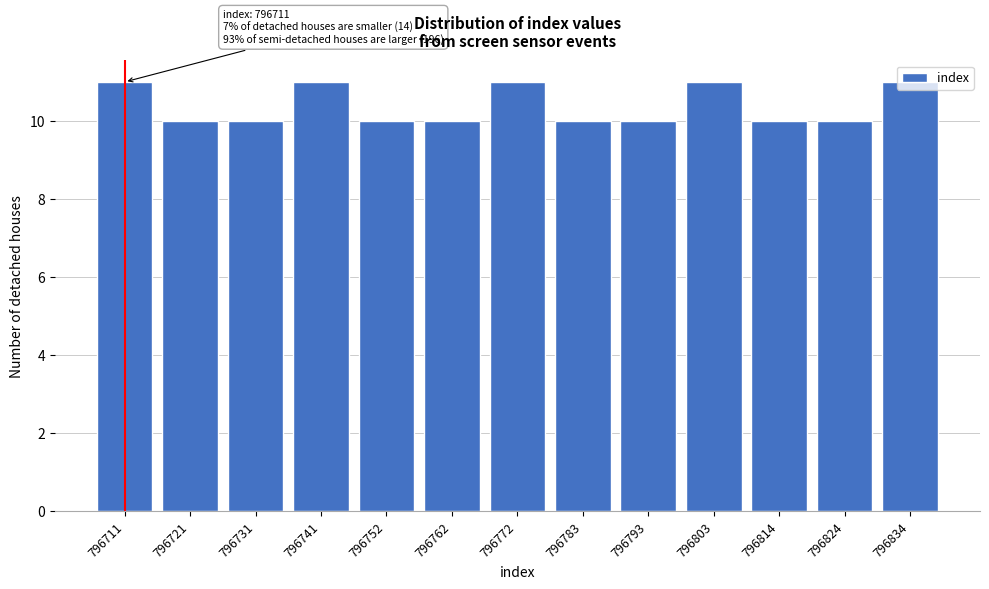

What is the average value?

10